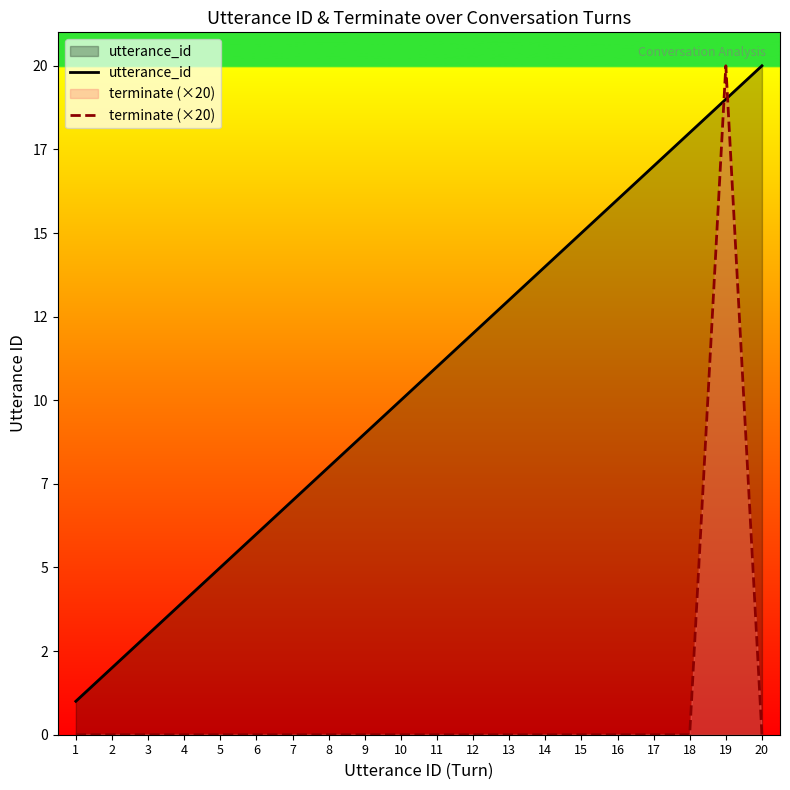

True or false: terminate (×20) has a value of -9 at 18.

False